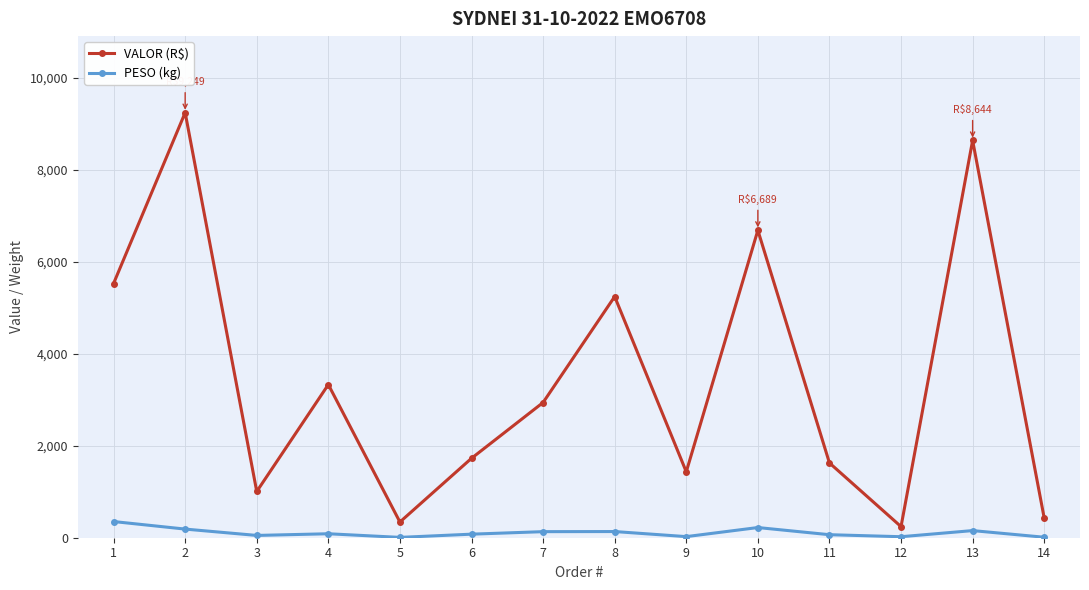

True or false: PESO (kg) and VALOR (R$) cross at least once.

False